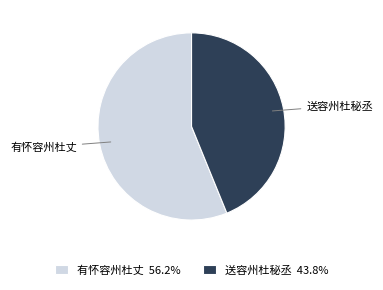

Which category has the smallest portion of the pie?

送容州杜秘丞